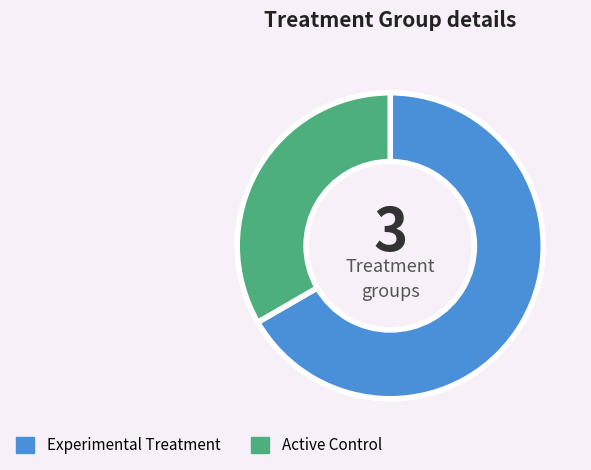

Is there any slice that represents more than half of the pie?

Yes